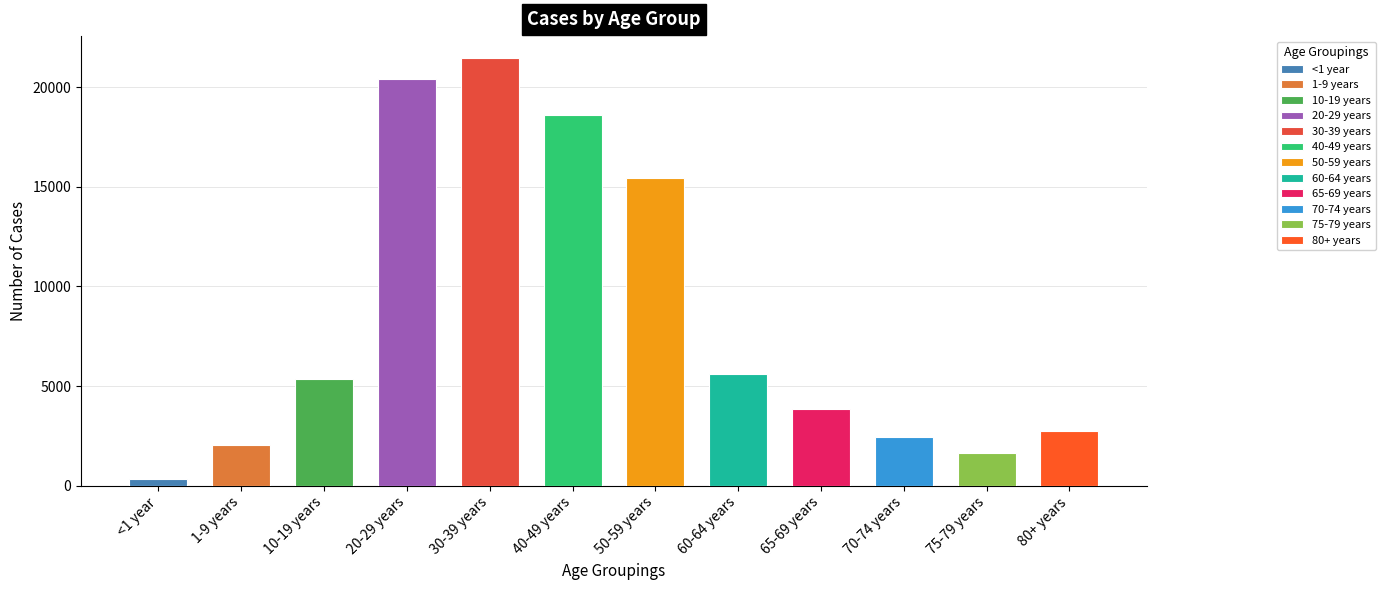

What position from the right is <1 year?

12